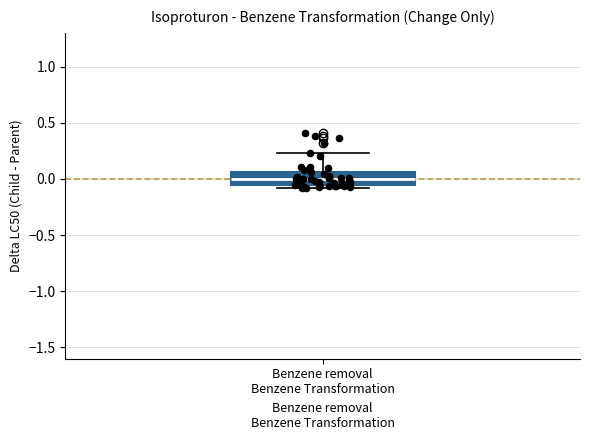

Where does the median line of the box for Benzene removal Benzene Transformation sit on the y-axis? The values are not printed on the chart, so give them approximately, as read against the axis.

0.00